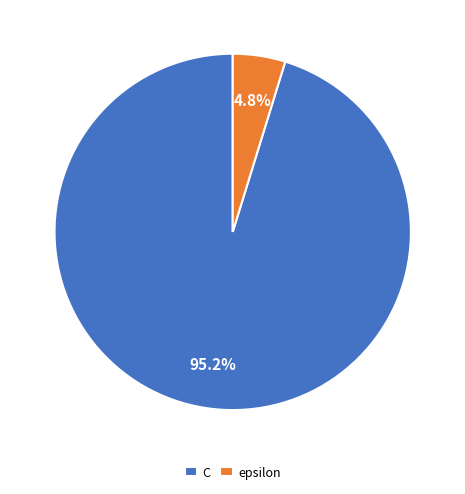

What is the total percentage of C and epsilon?

100.0%